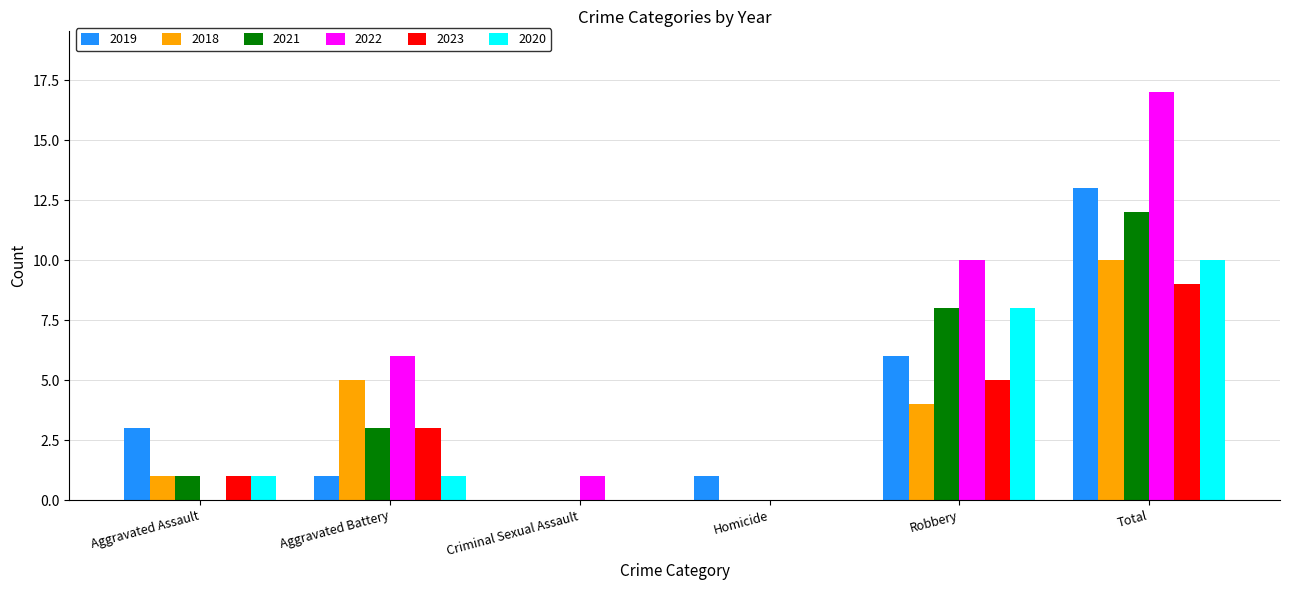

What is the sum of the 2020 values at Total and Aggravated Assault?

11